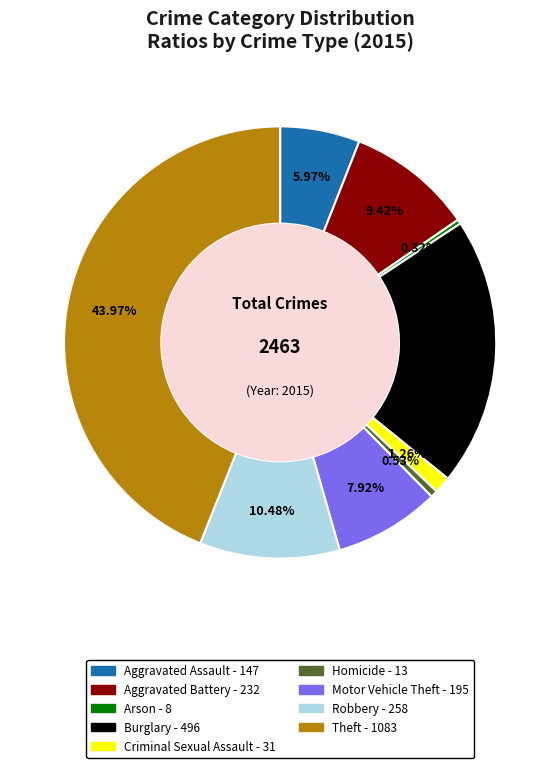

To the nearest percent, what portion does Theft represent?

44%